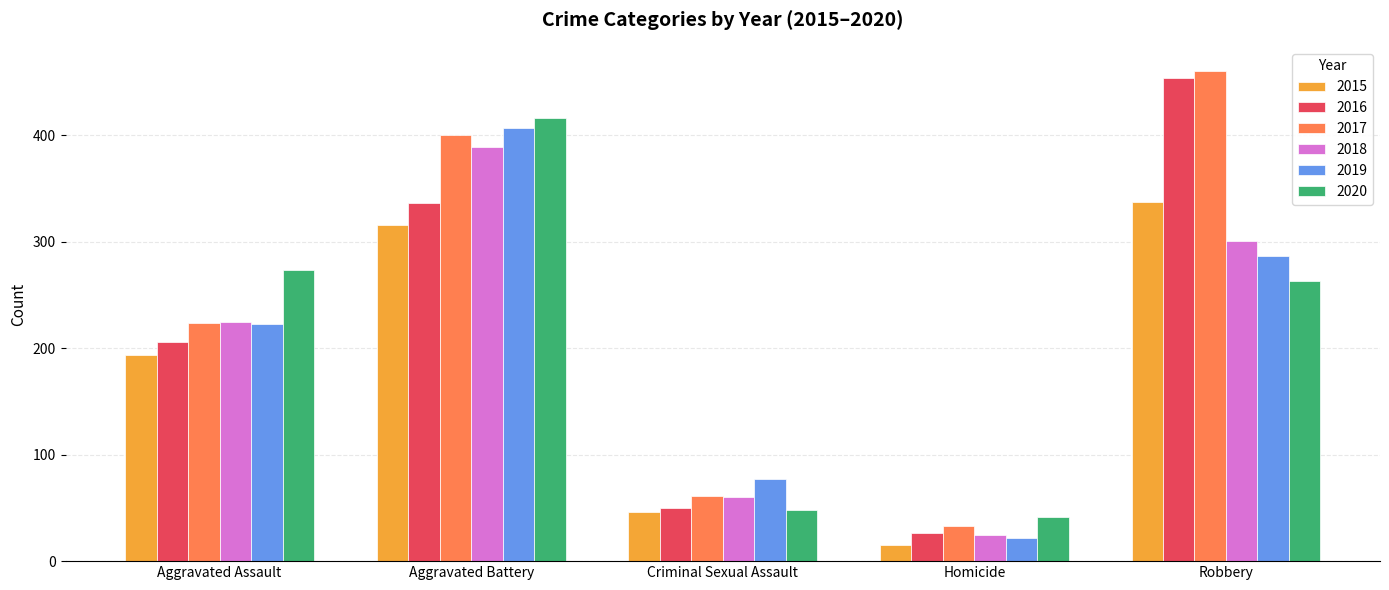

The 2017 series shows 400 at Aggravated Battery. True or false?

True